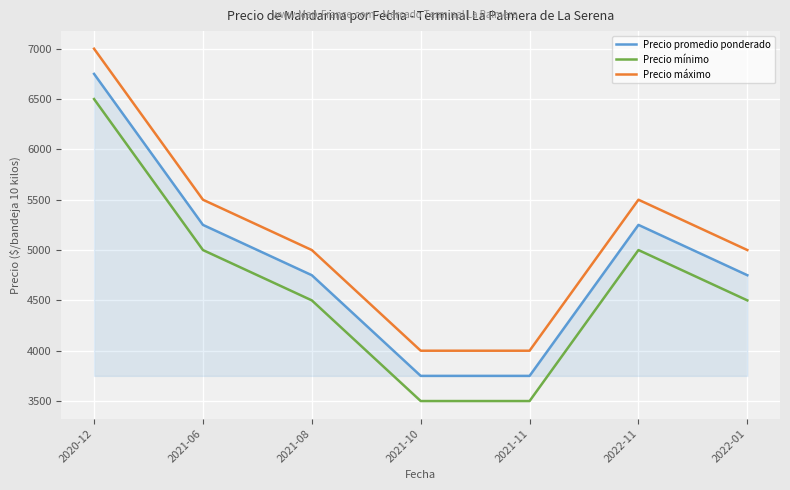

What is the maximum value for Precio mínimo?

6500